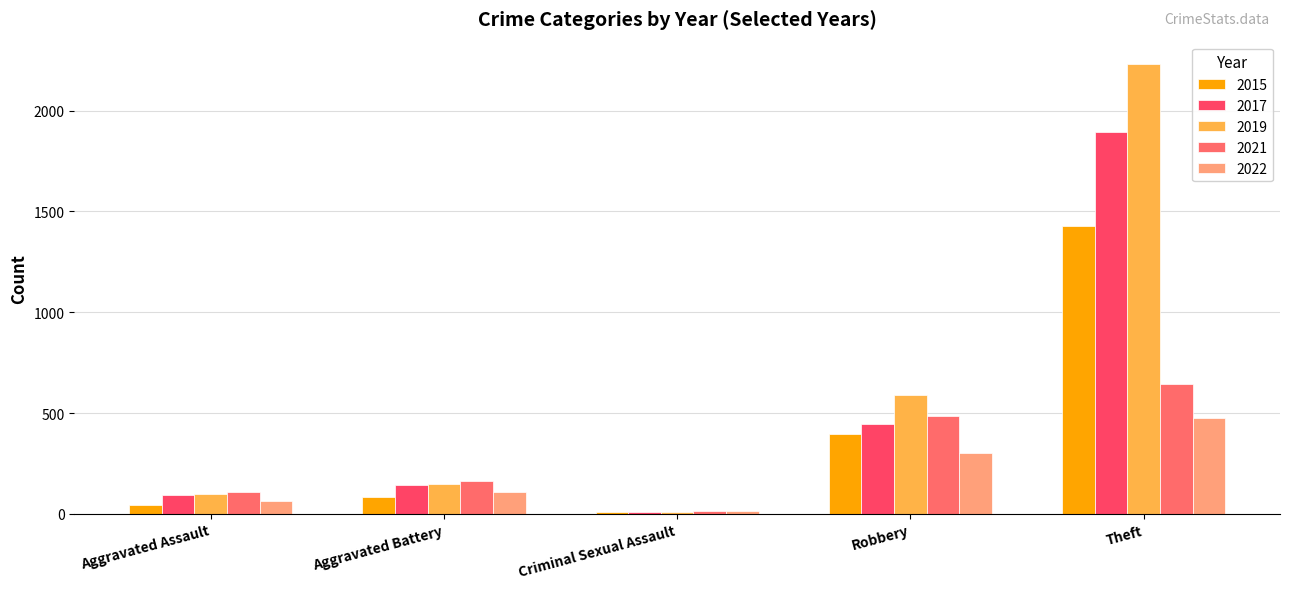

Which category has the lowest value in the 2017 series?

Criminal Sexual Assault